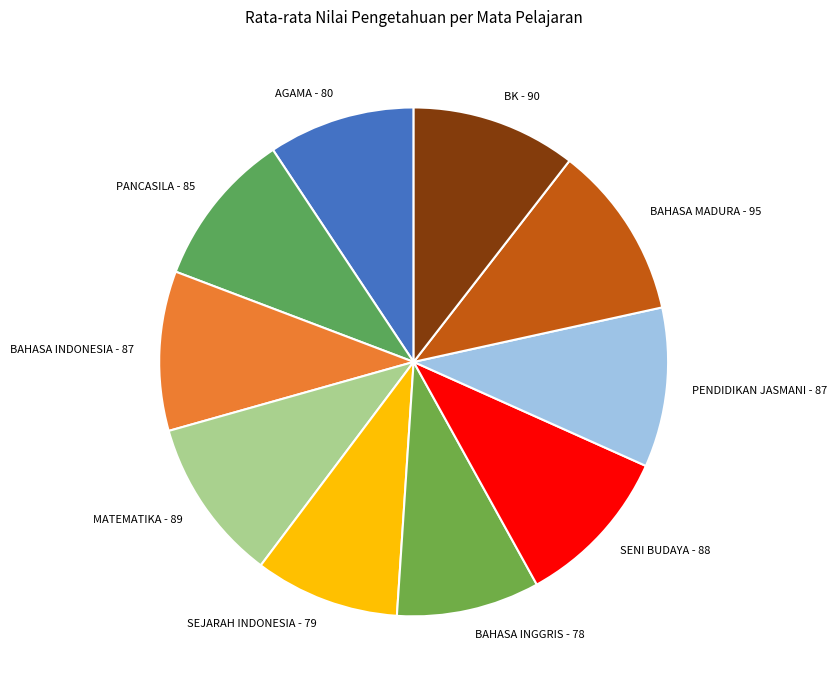

The SEJARAH INDONESIA - 79 slice represents 9% of the pie. True or false?

True